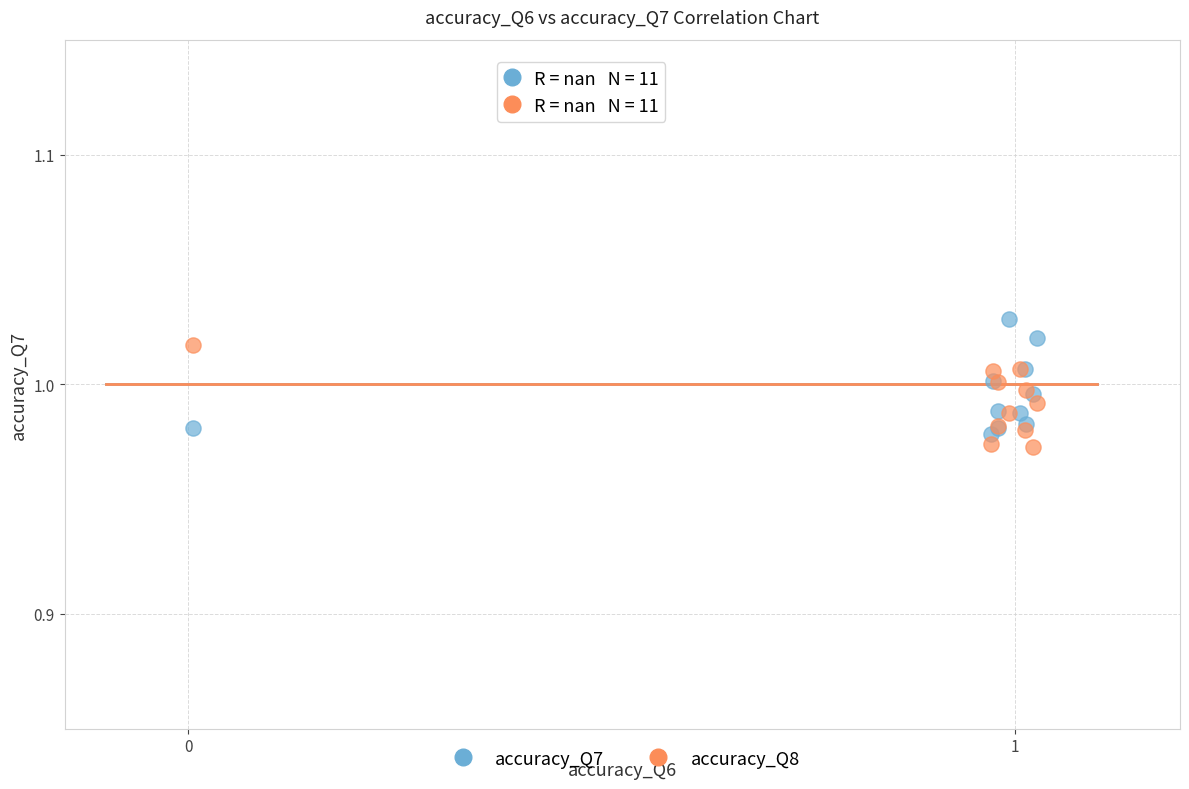

Which series reaches the maximum Y coordinate?

accuracy_Q7